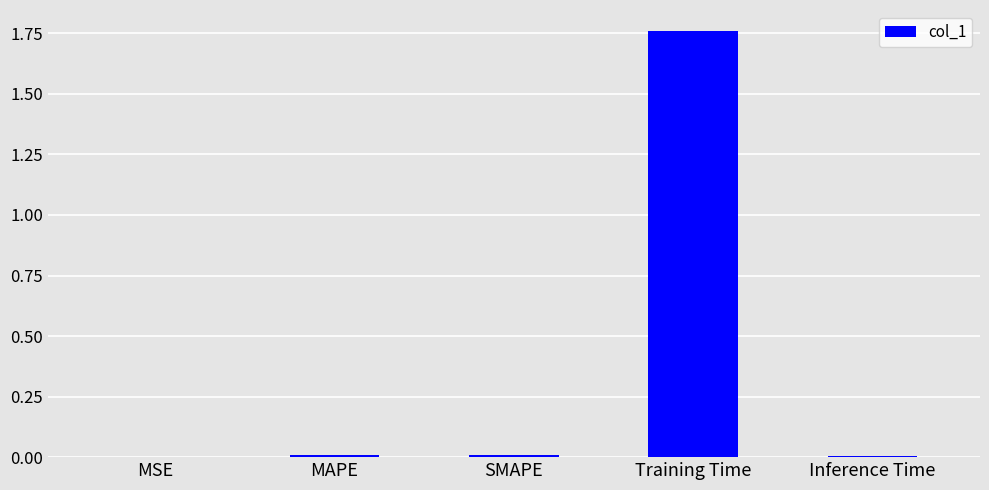

Between Training Time and MSE, which is larger?

Training Time